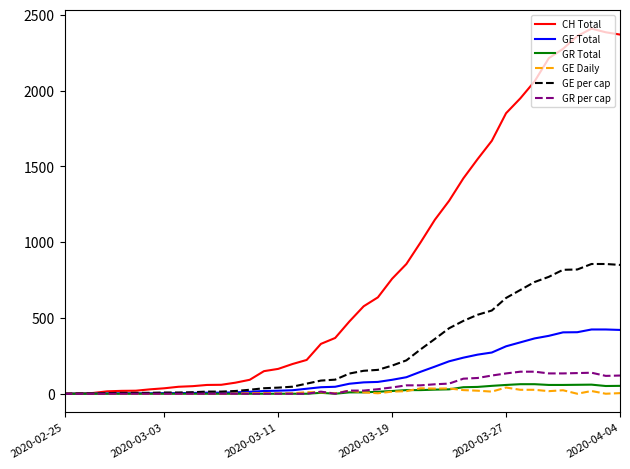

What is the greatest value displayed?

2409.0